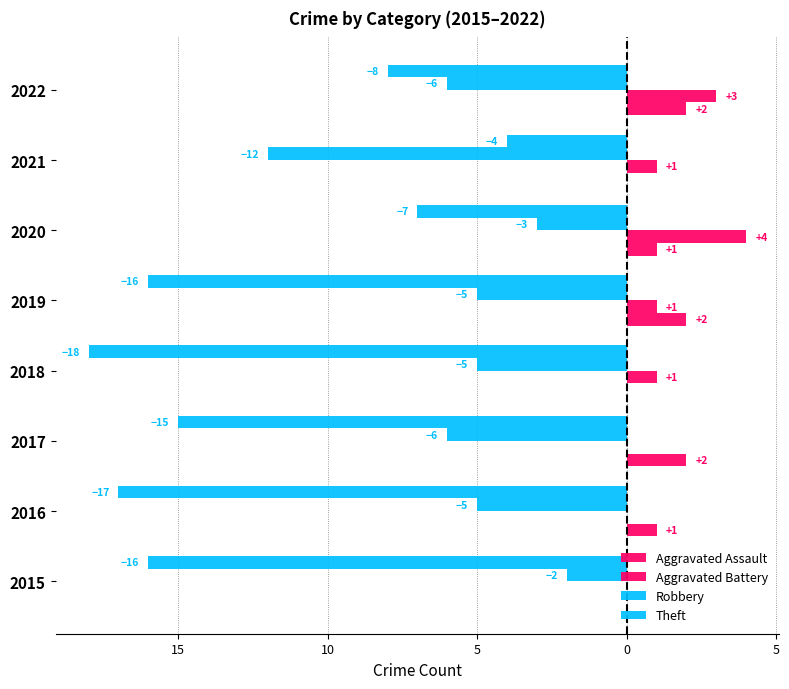

Reading left to right, extract all data points from this chart.

Aggravated Assault: 0	1	2	0	2	1	0	2
Aggravated Battery: 0	0	0	1	1	4	1	3
Robbery: -2	-5	-6	-5	-5	-3	-12	-6
Theft: -16	-17	-15	-18	-16	-7	-4	-8